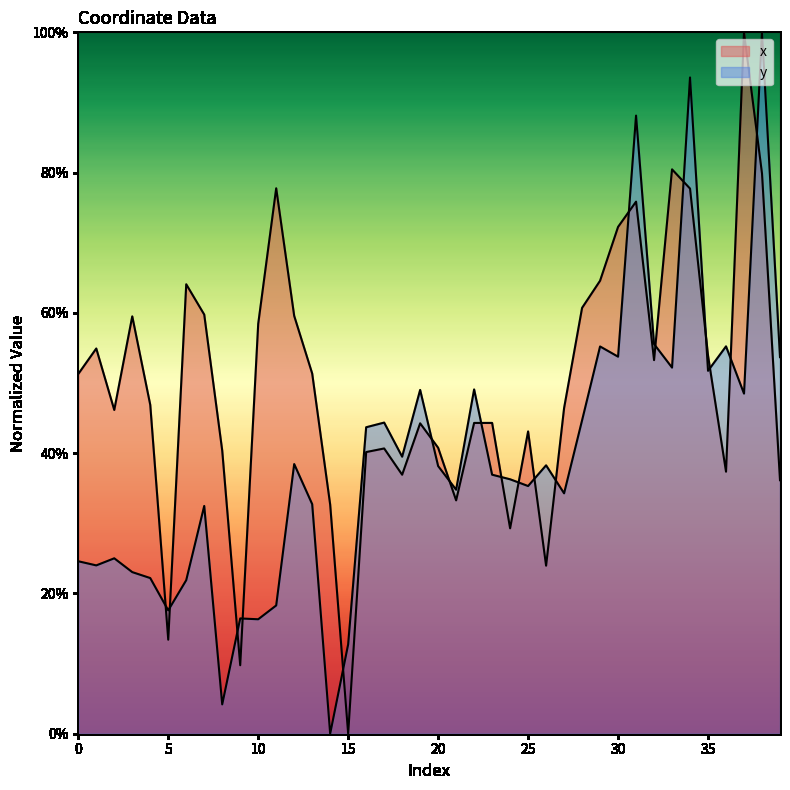

At how many categories does at least one series exceed 1?

40